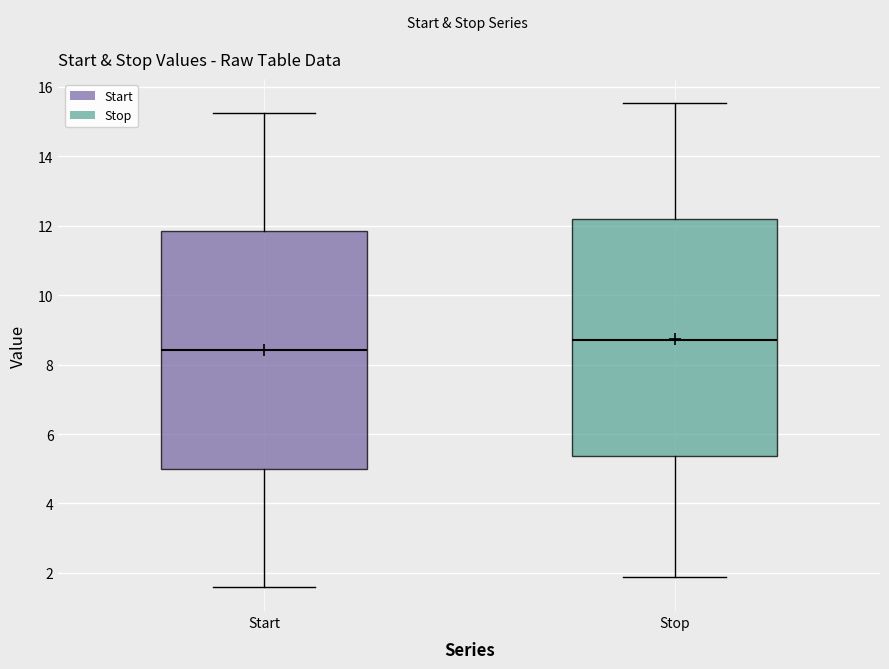

Reading left to right, read every box against the y-axis: the position of its median line, the range the box covers, and the ends of its whiskers. The values are not printed on the chart, so give them approximately, as read against the axis.

Start: median 8.4, box 5.0 to 11.8, whiskers 1.6 to 15.2
Stop: median 8.8, box 5.4 to 12.2, whiskers 1.8 to 15.6